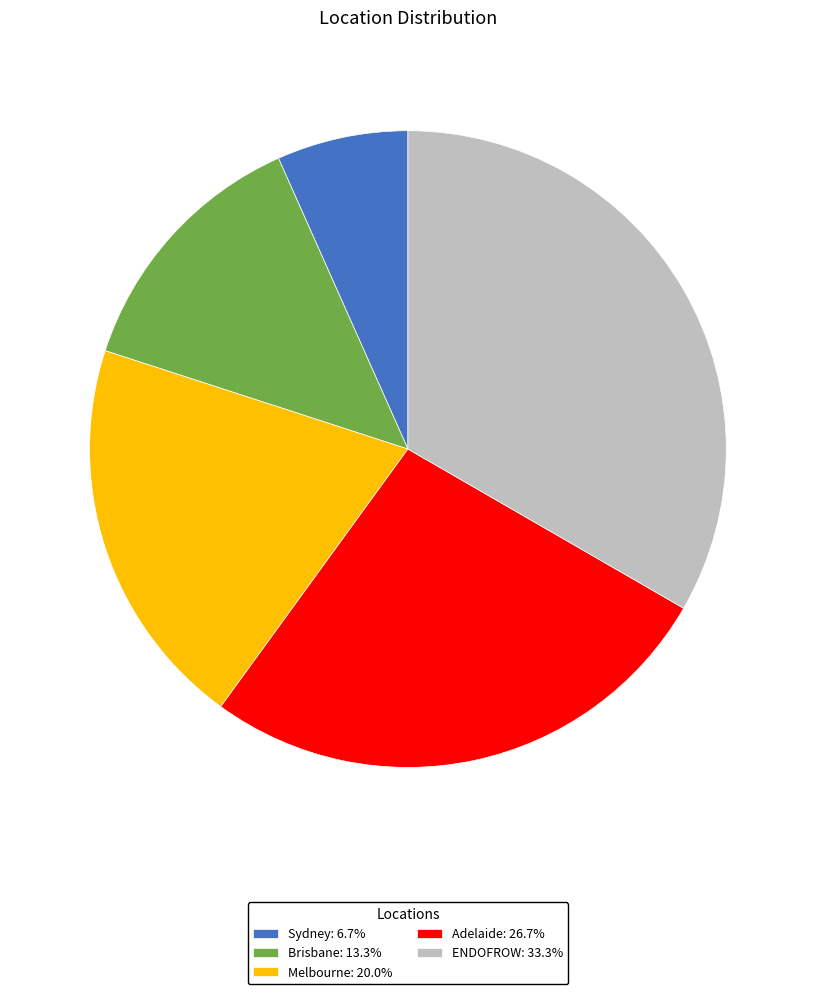

Is Brisbane the majority of the pie?

No